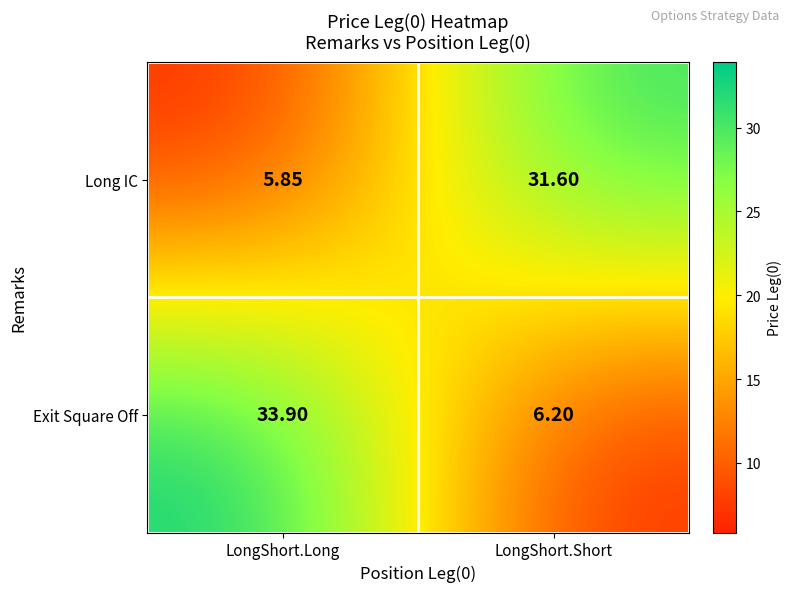

Which series has the largest total across all categories?

Exit Square Off